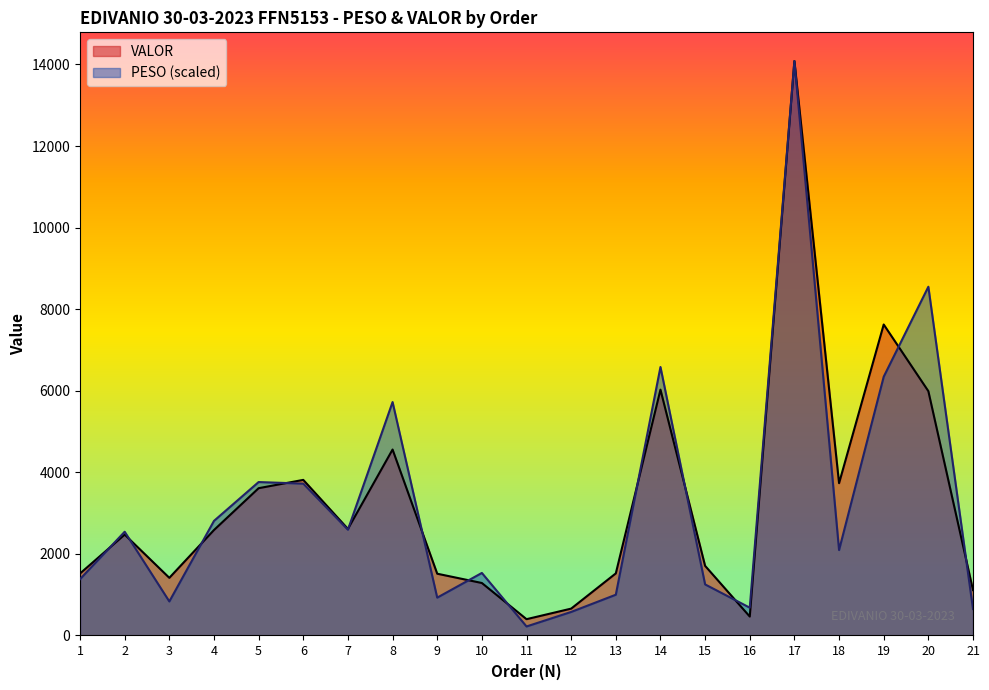

How many data points does each series have?

21